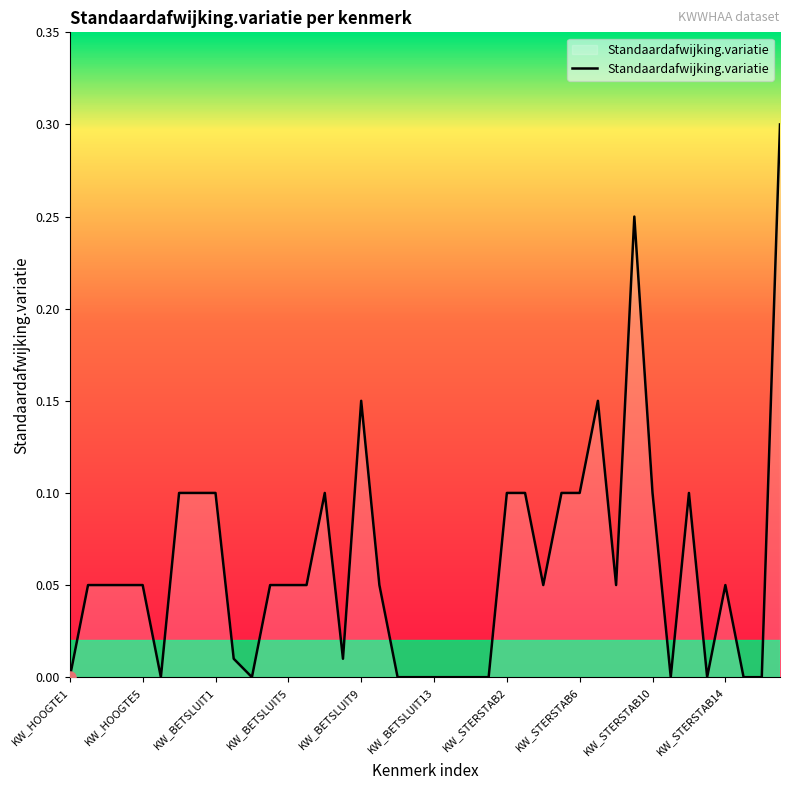

What is the difference between the maximum and minimum values?

0.3